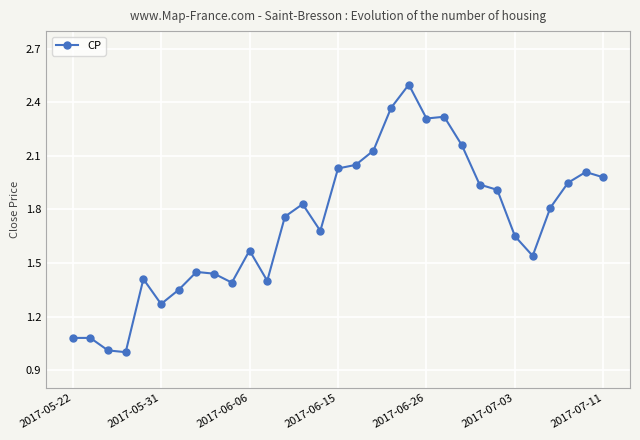

True or false: the data has more than 0 interior local peaks.

True